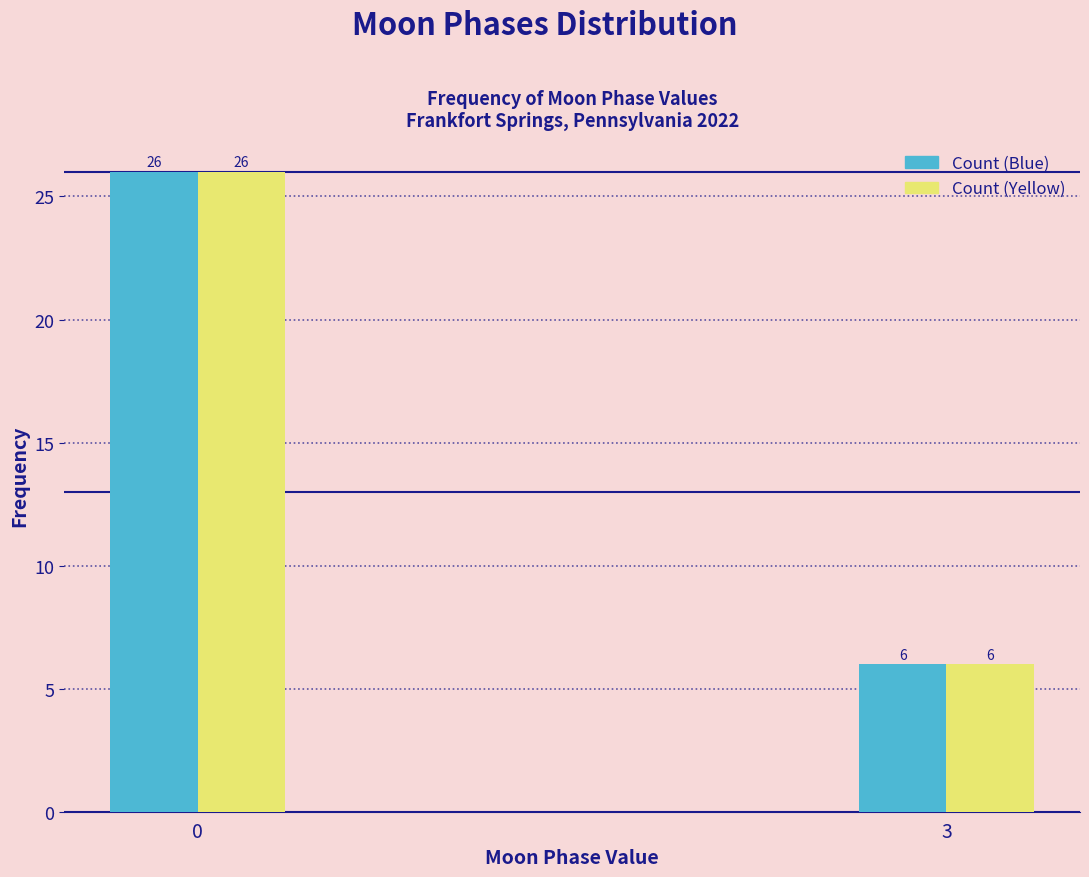

What is the total value across all series at 0?

52